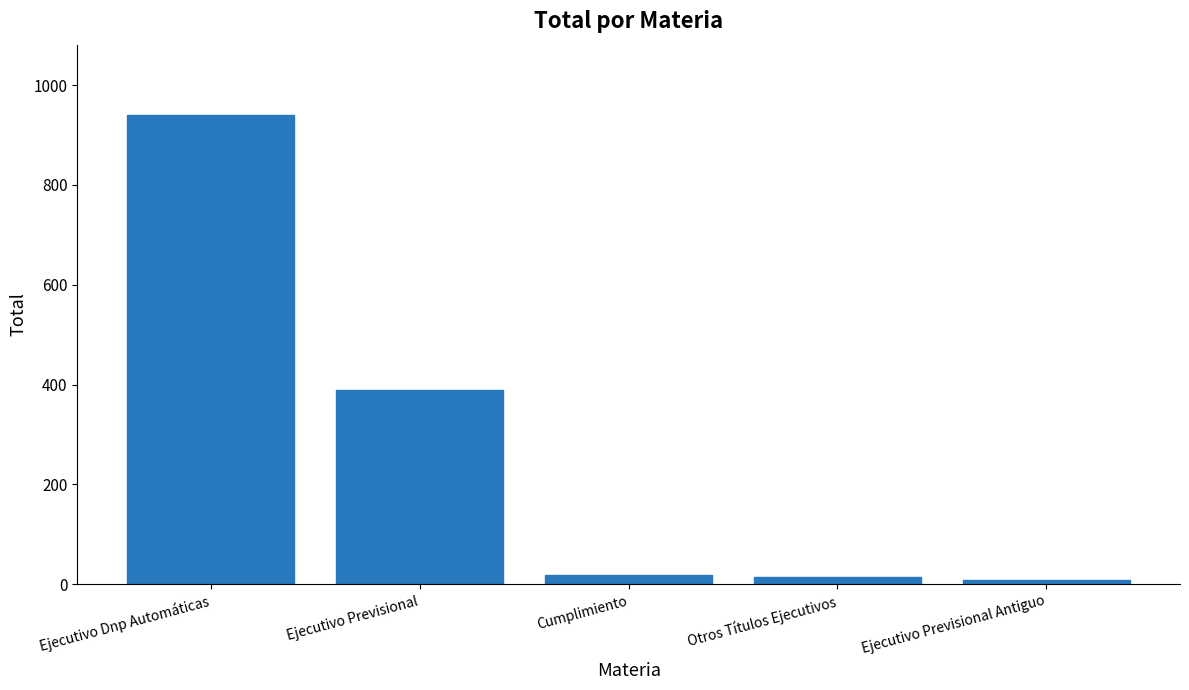

What is the label of the 4th bar from the right?

Ejecutivo Previsional